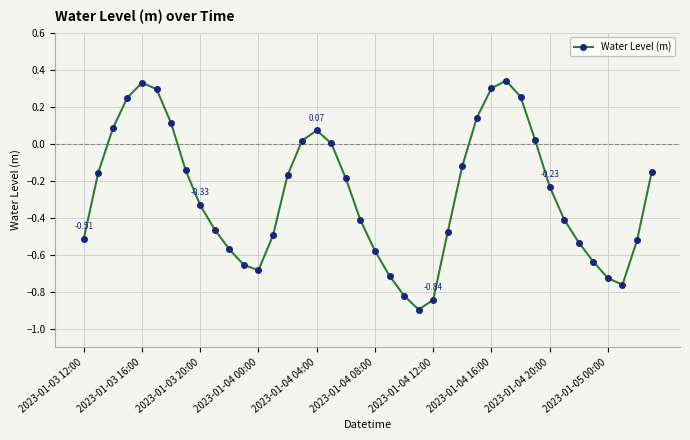

Does the chart display data point markers on the line(s)?

Yes